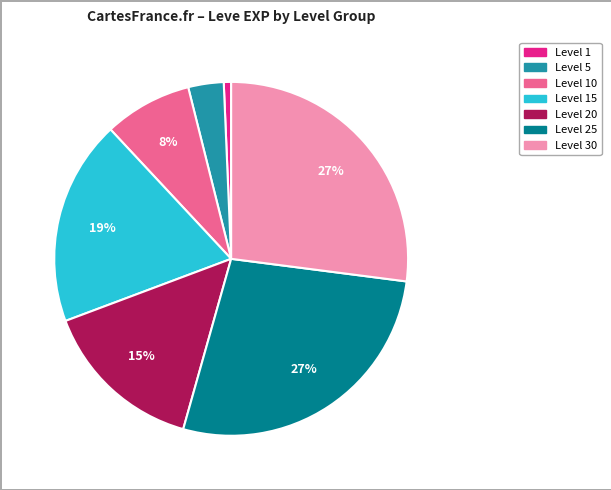

Is there any slice that represents more than half of the pie?

No